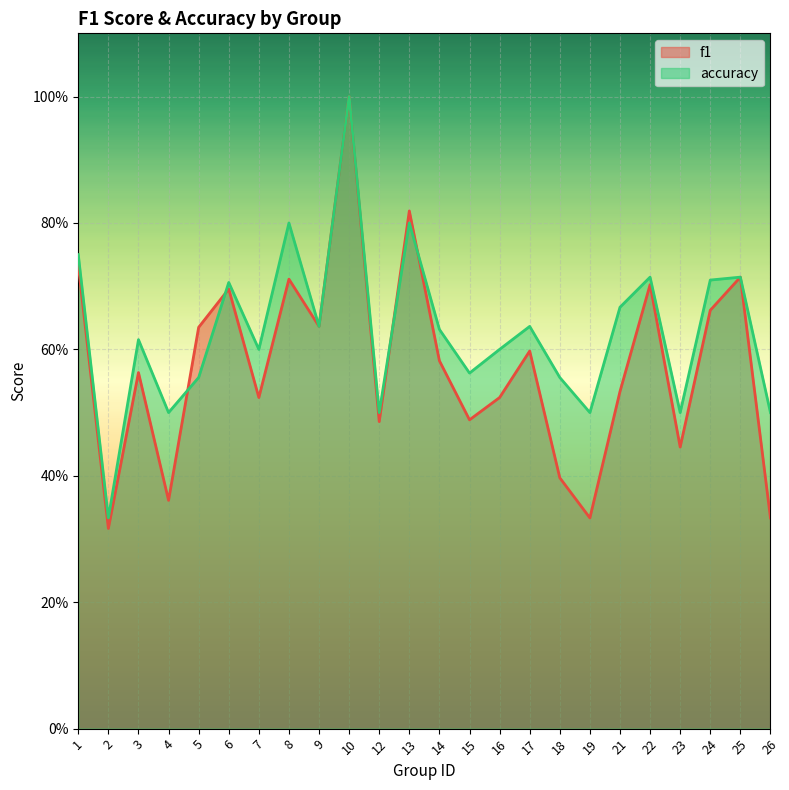

Count the number of data series in this chart.

2